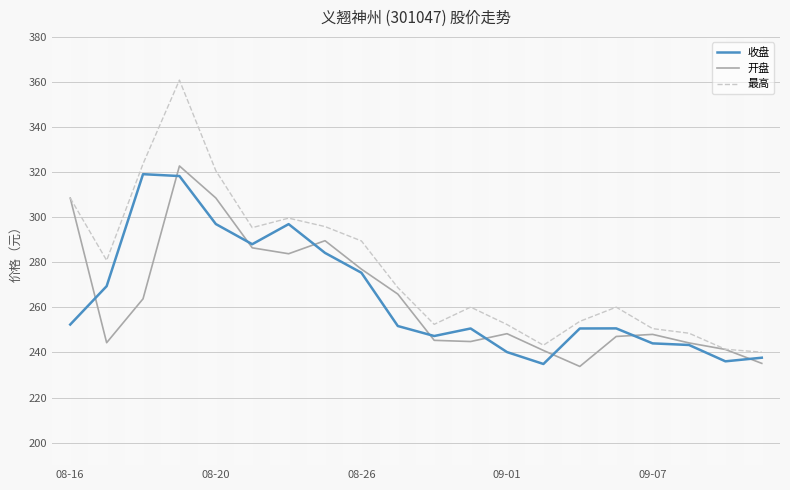

What is the highest value of the 最高 series?

360.8